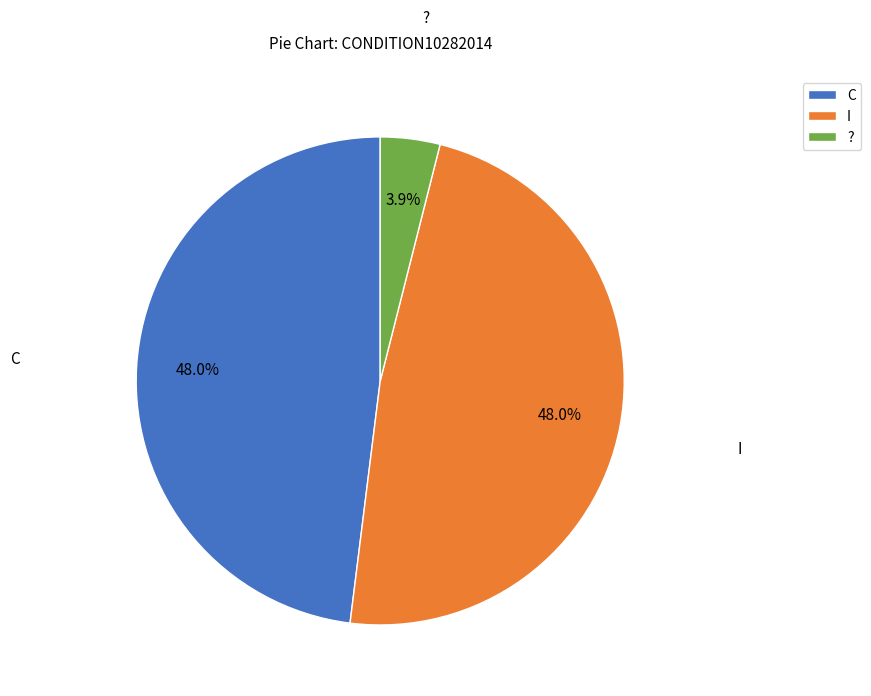

To the nearest percent, what portion does I represent?

48%